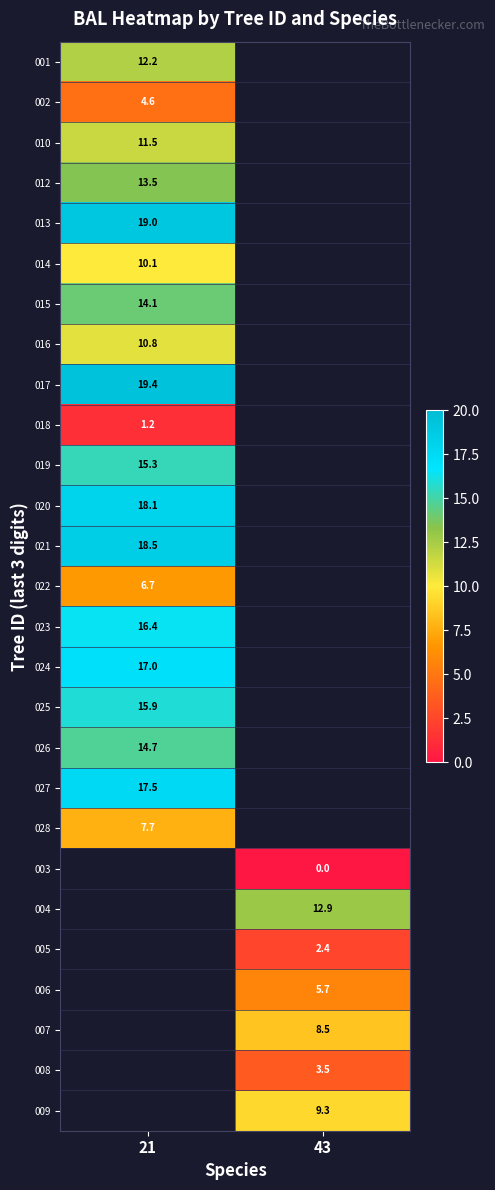

True or false: 027 has a value of 17.5 at 21.

True